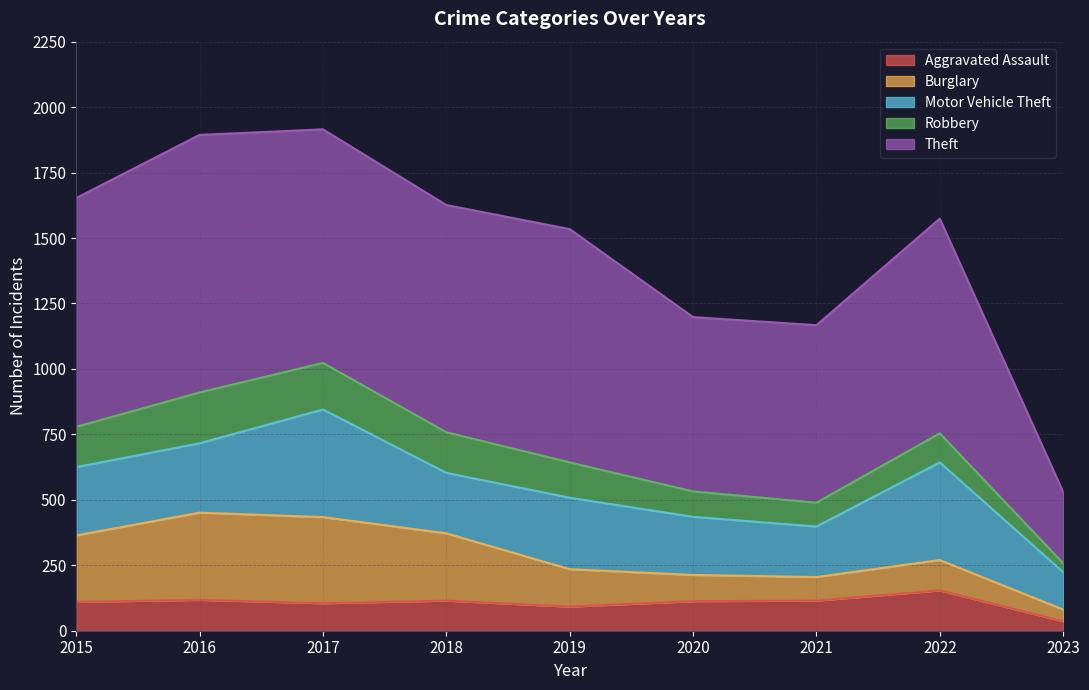

What is the approximate value of Theft at 2015, to the nearest 50?

850